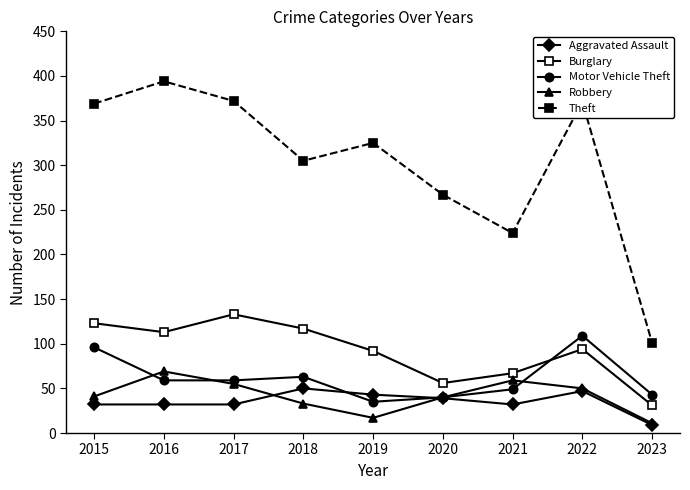

How many categories are shown in the chart?

9